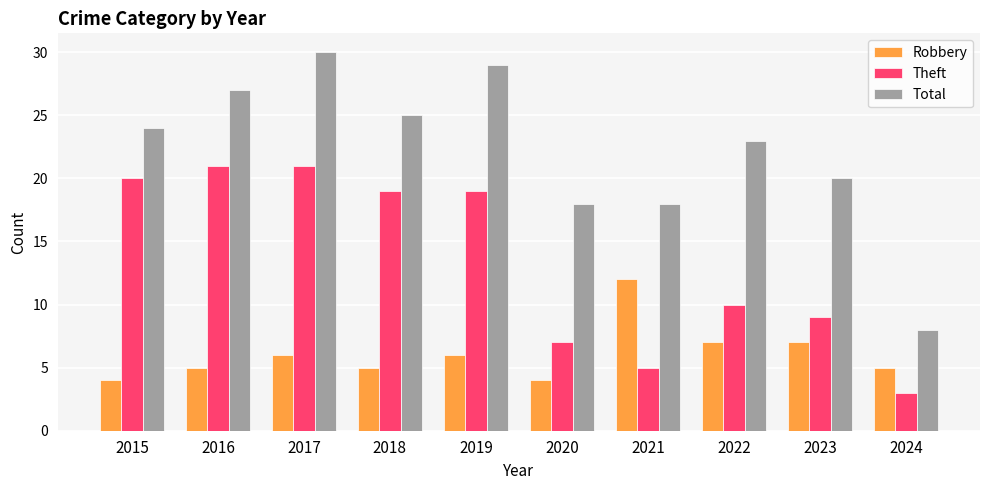

What is the spread (max minus min) of values at 2019?

23